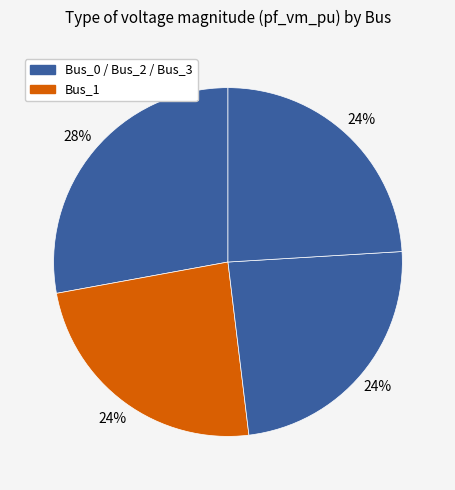

What is the largest slice in the pie chart?

Bus_0